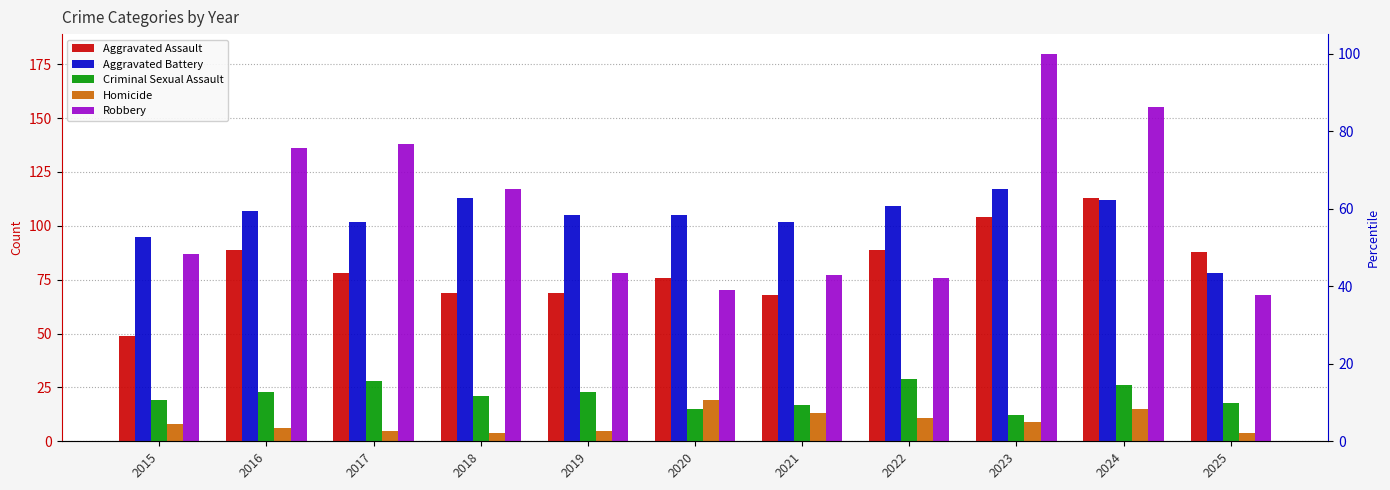

Reading left to right, what are all the values shown in this chart?

Aggravated Assault: 49	89	78	69	69	76	68	89	104	113	88
Aggravated Battery: 95	107	102	113	105	105	102	109	117	112	78
Criminal Sexual Assault: 19	23	28	21	23	15	17	29	12	26	18
Homicide: 8	6	5	4	5	19	13	11	9	15	4
Robbery: 87	136	138	117	78	70	77	76	180	155	68